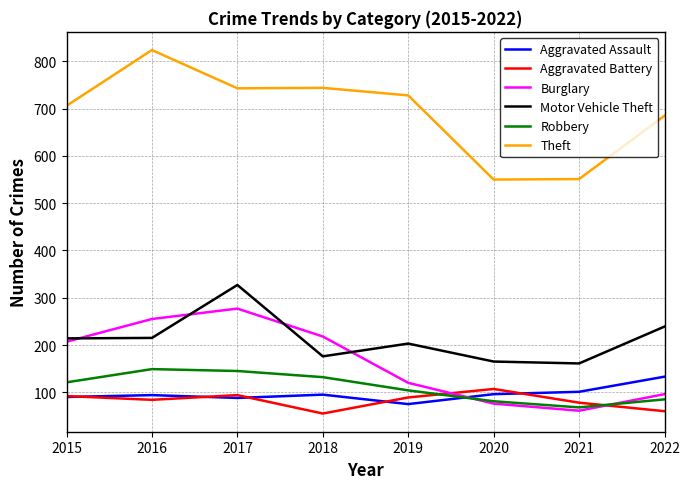

True or false: Theft and Burglary cross at least once.

False